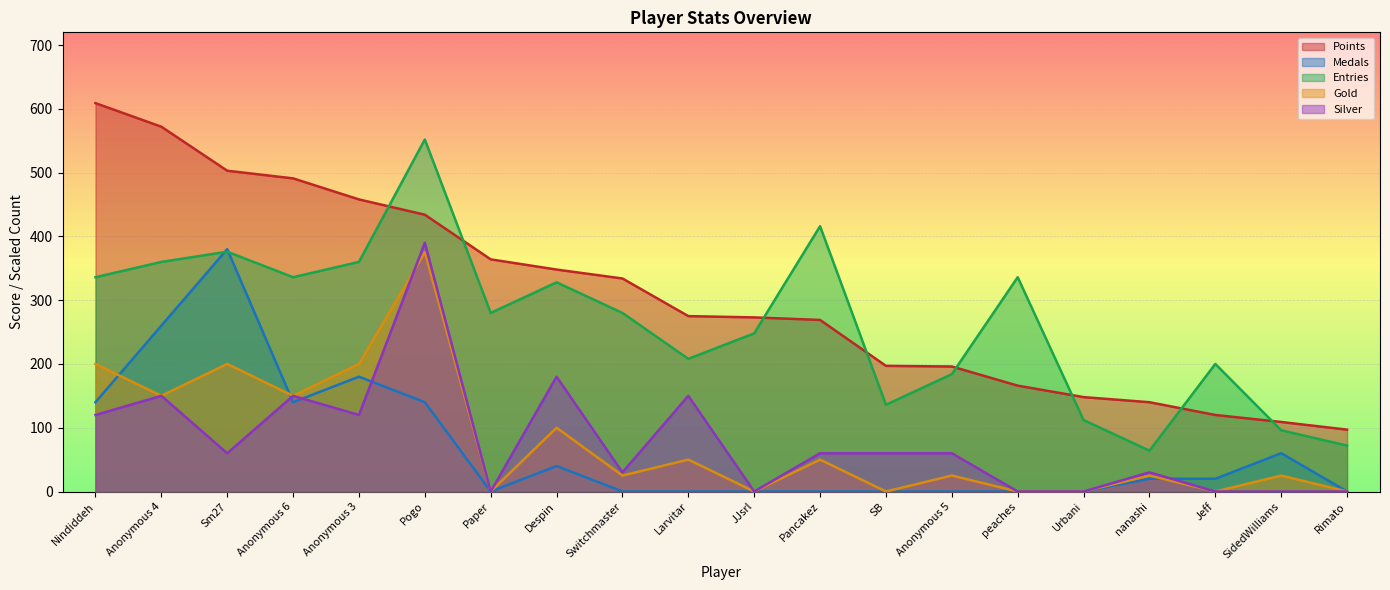

At which label does Medals reach its minimum?

Paper